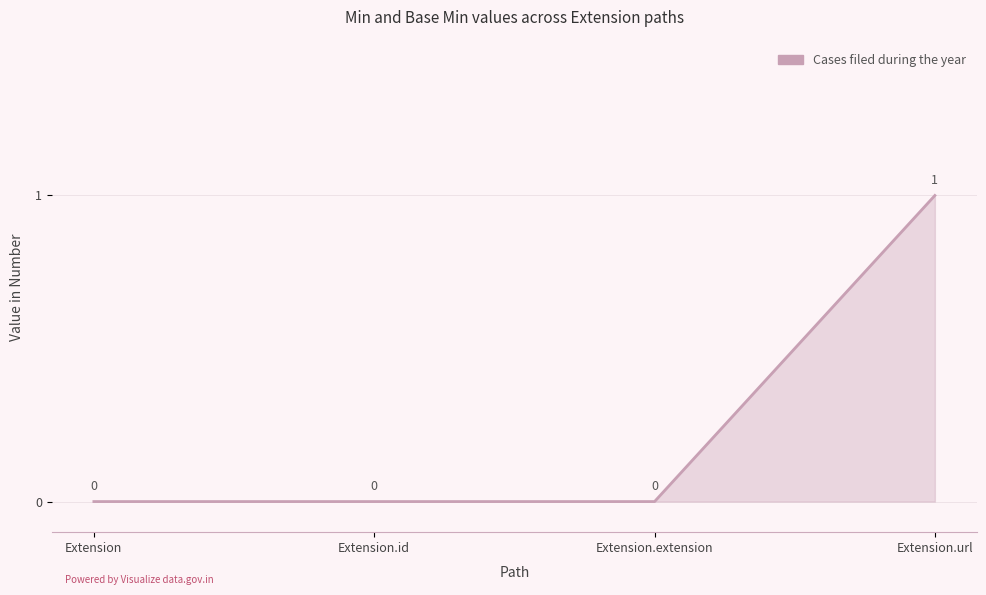

What is the difference between the maximum and minimum values?

1